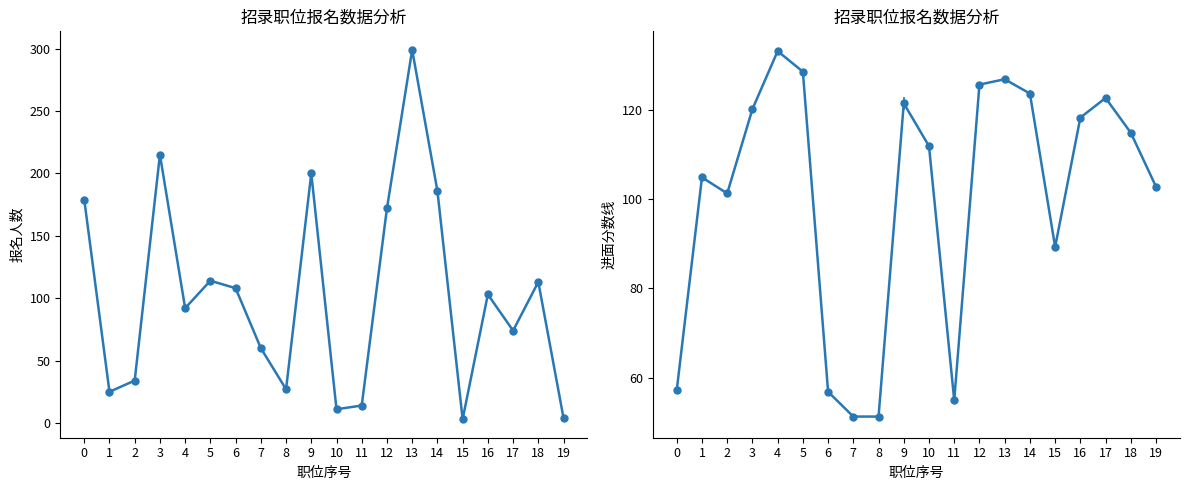

Reading left to right, extract all data points from this chart.

0=179	1=25	2=34	3=215	4=92	5=114	6=108	7=60	8=27	9=200	10=11	11=14	12=172	13=299	14=186	15=3	16=103	17=74	18=113	19=4